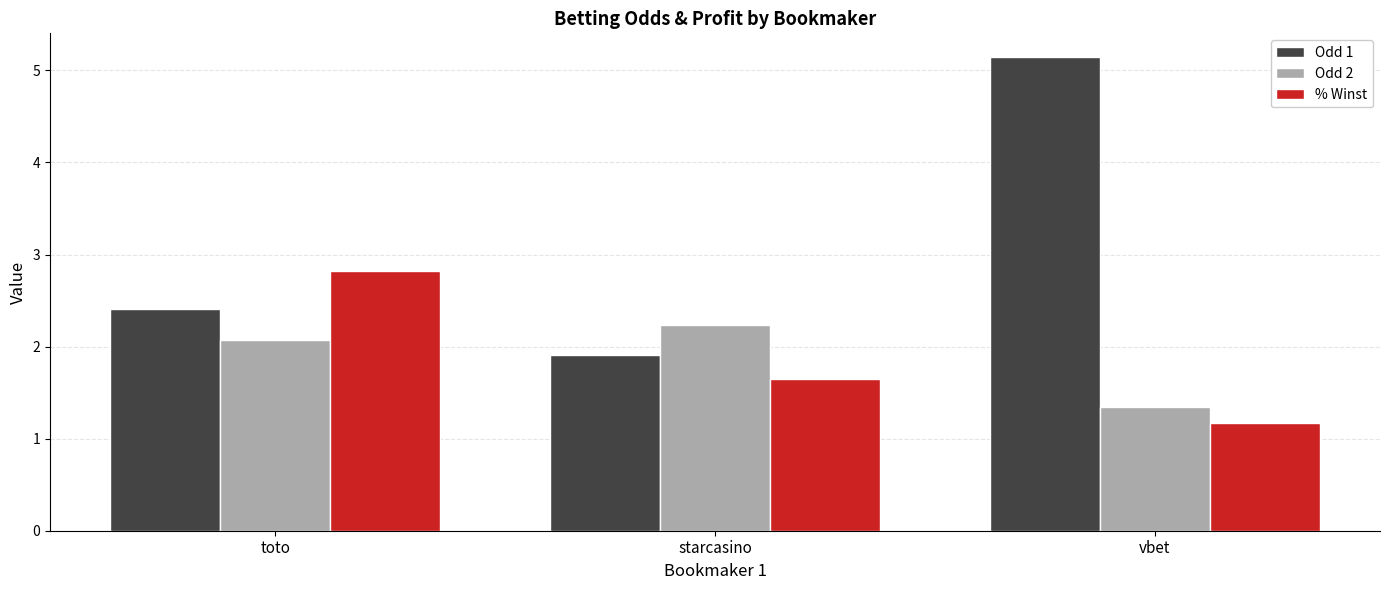

What is the difference between the % Winst values at vbet and toto?

1.6